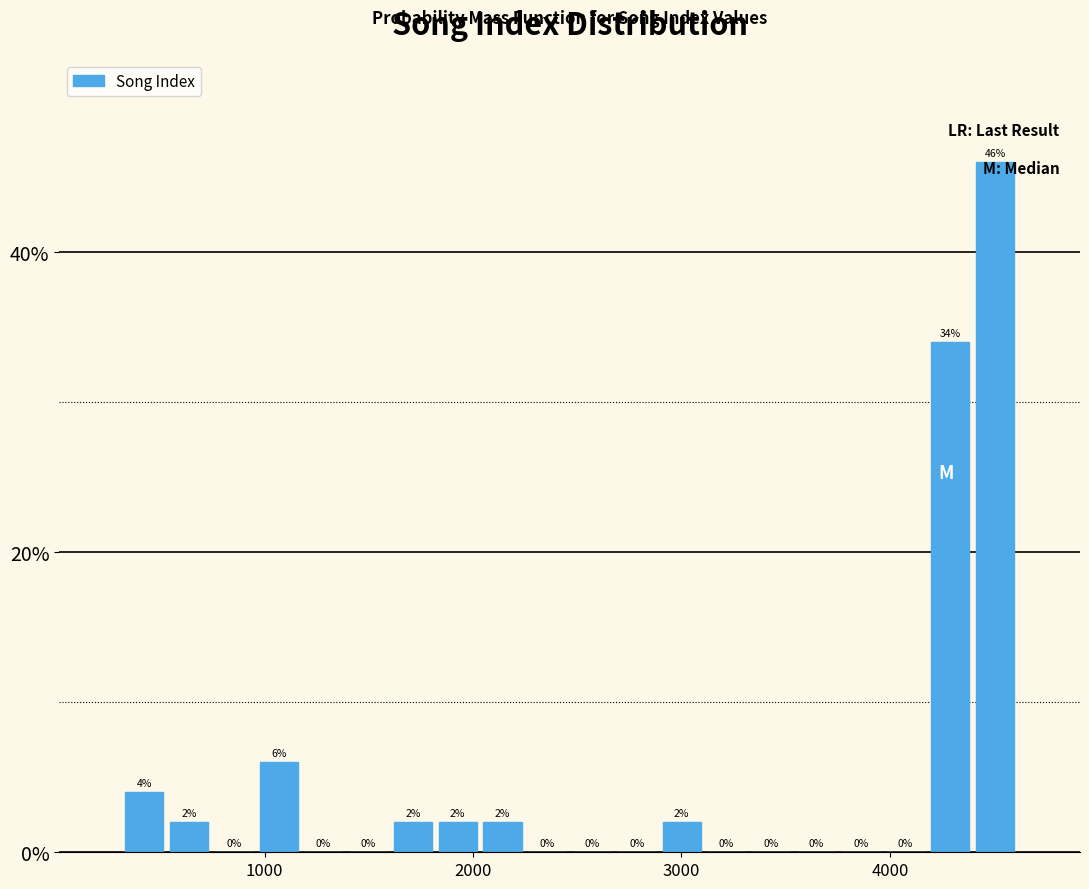

Read against the x-axis, roughly where is the centre of the tallest bar?

4500